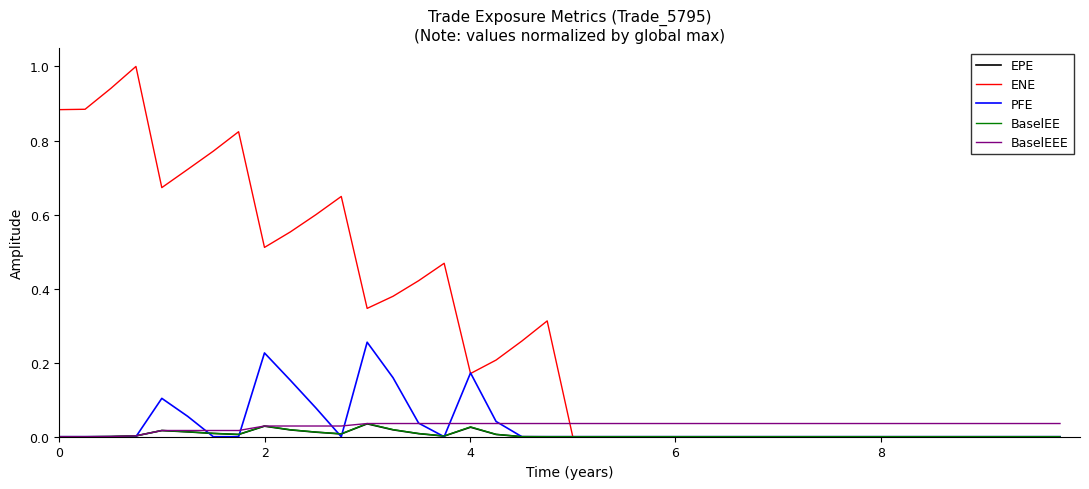

Which series has the widest spread of values?

ENE